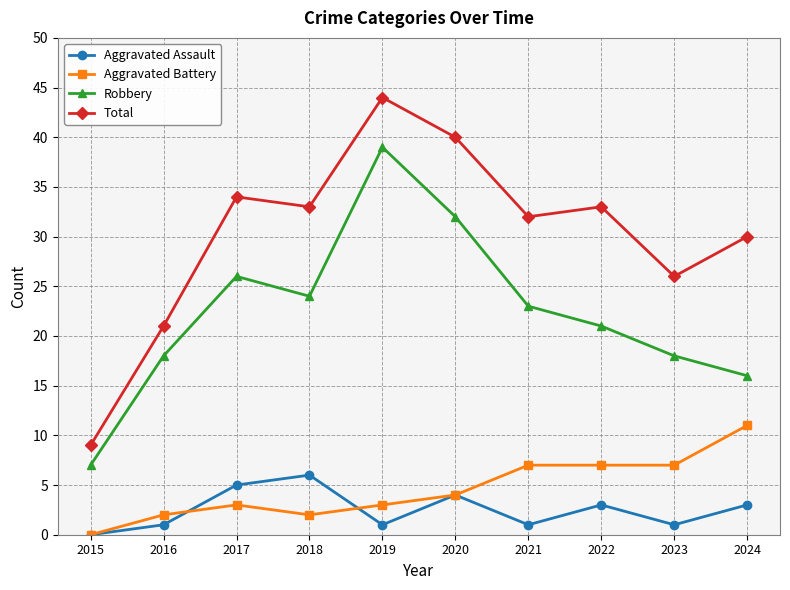

Which series has the widest spread of values?

Total